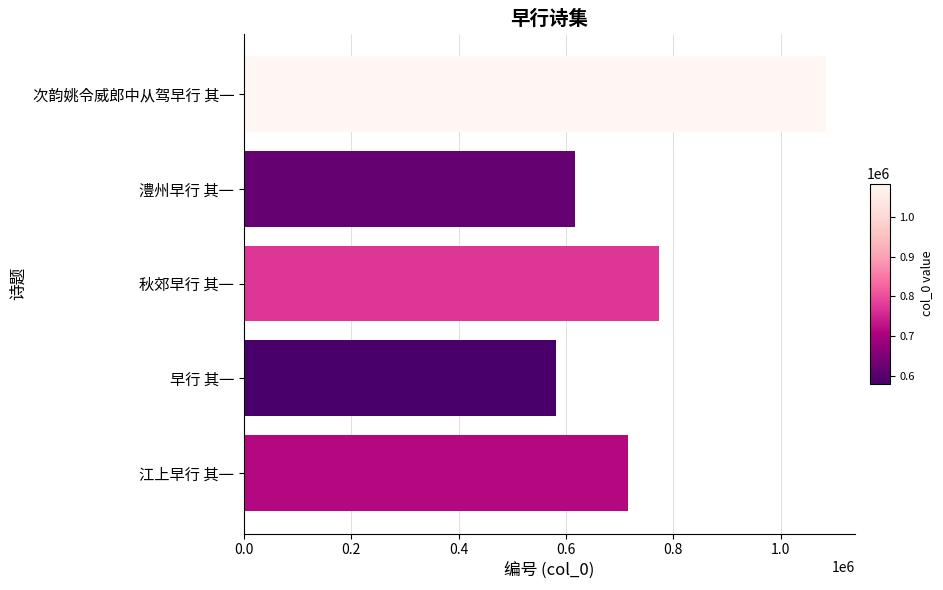

What is the ratio of the value at 早行 其一 to the value at 澧州早行 其一?

0.9